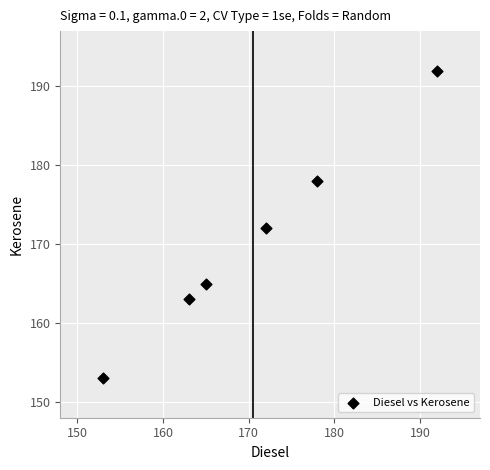

What is the range of Y values (max minus min)?

39